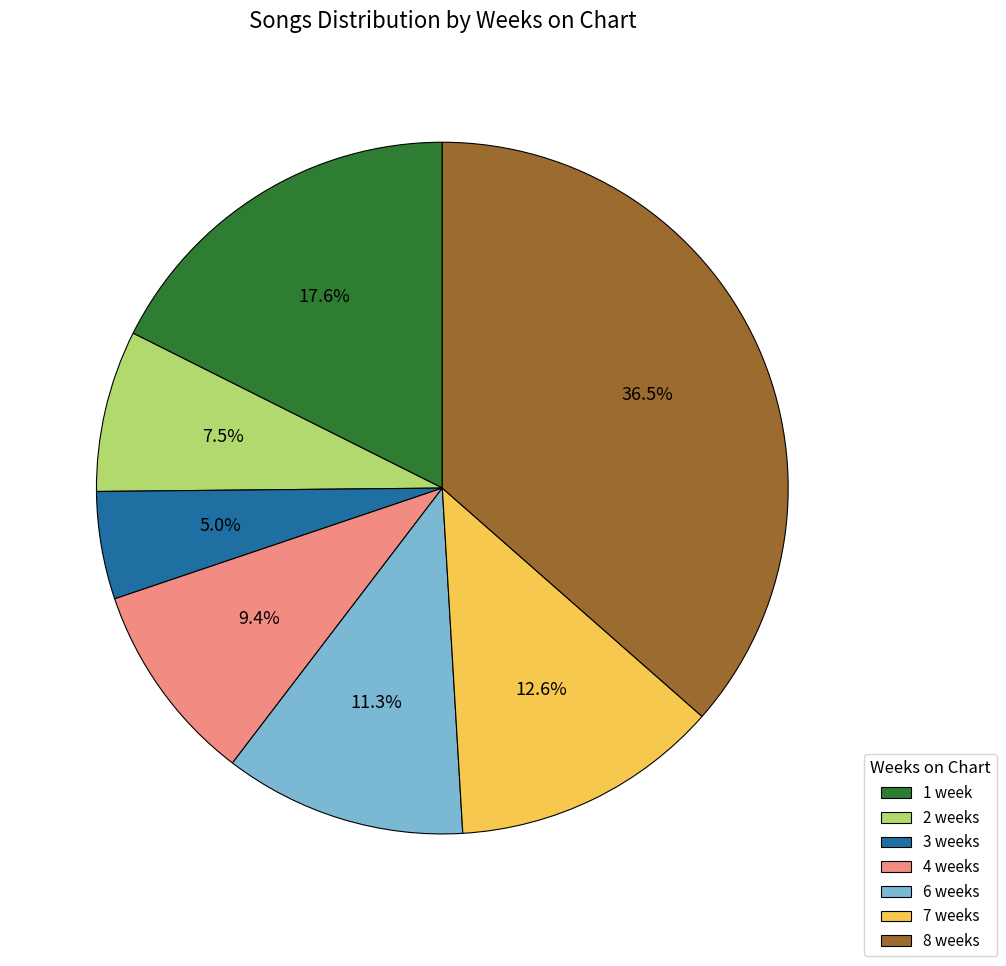

To the nearest percent, what portion does 1 week represent?

18%